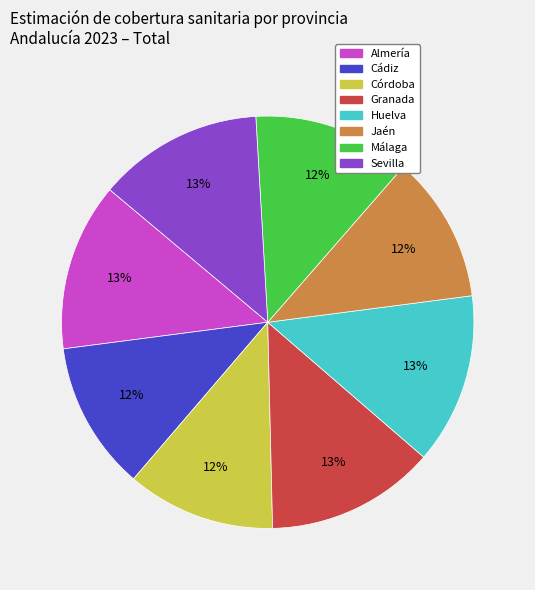

Between Córdoba and Sevilla, which is larger?

Sevilla